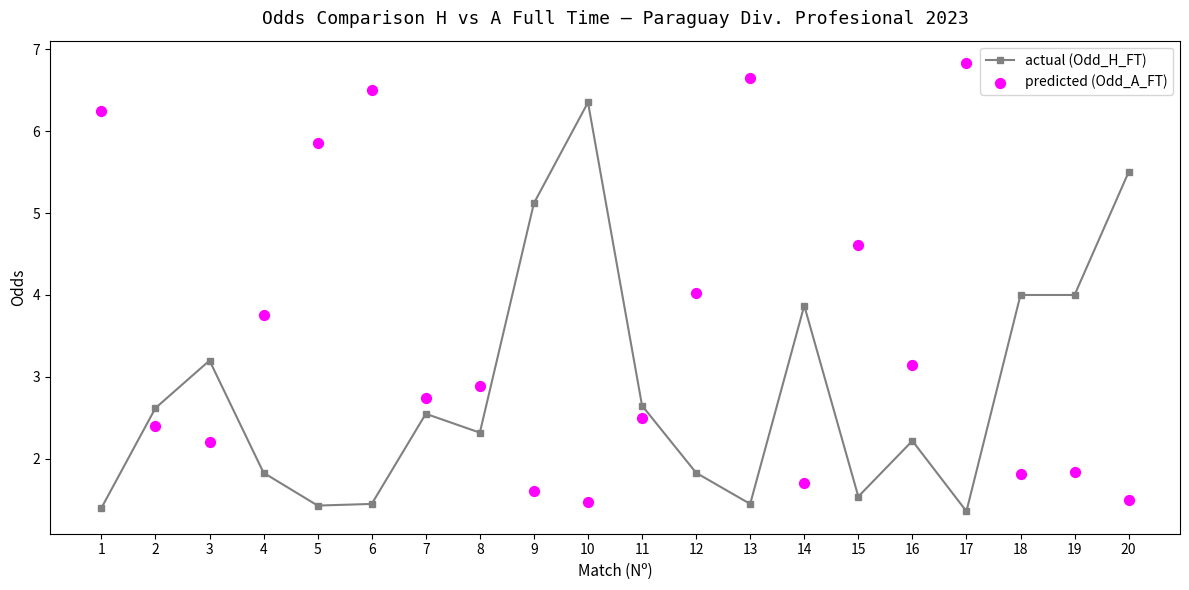

Which series contains the lowest Y value?

actual (Odd_H_FT)